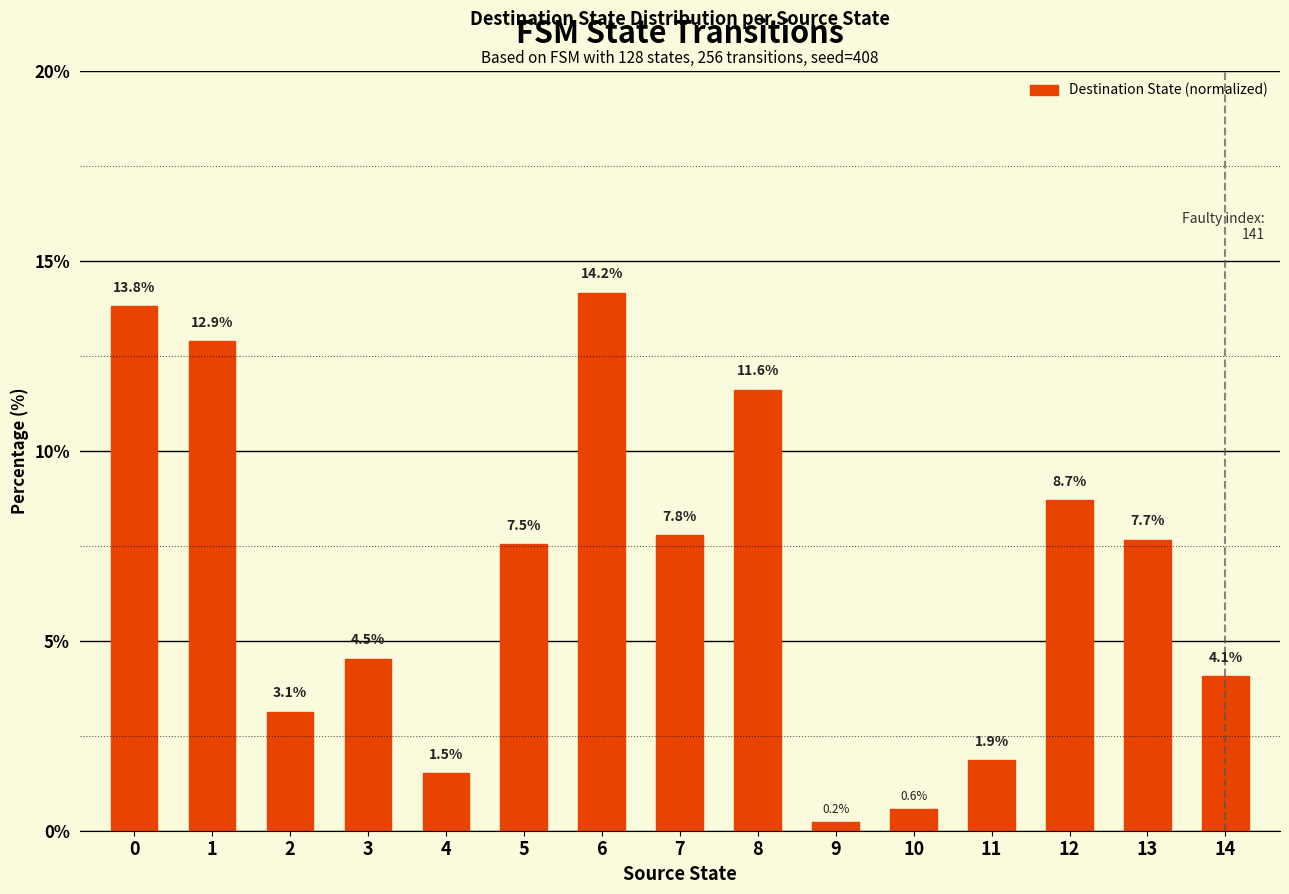

How many data points are less than 7?

7